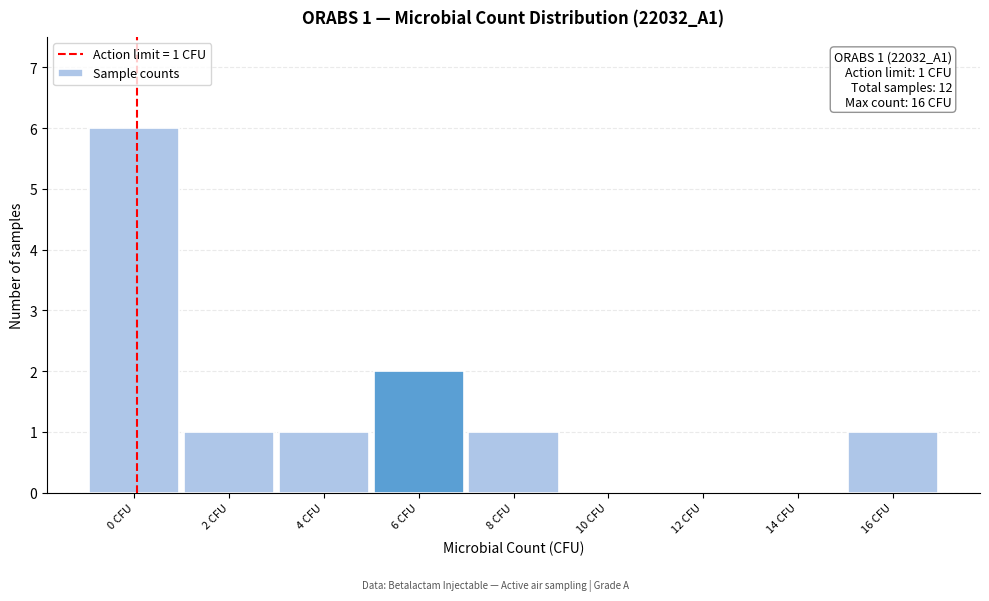

Reading left to right, transcribe all the data shown in this chart.

0 CFU=6	2 CFU=1	4 CFU=1	6 CFU=2	8 CFU=1	10 CFU=0	12 CFU=0	14 CFU=0	16 CFU=1